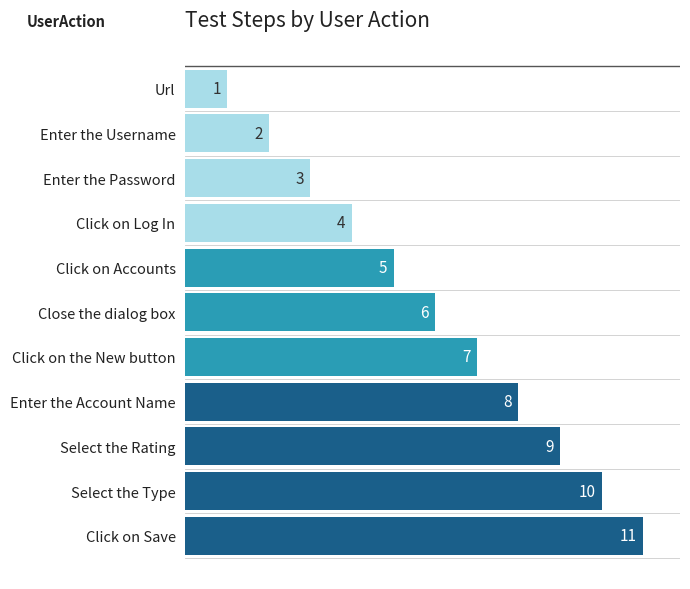

How many data points are less than 6?

5